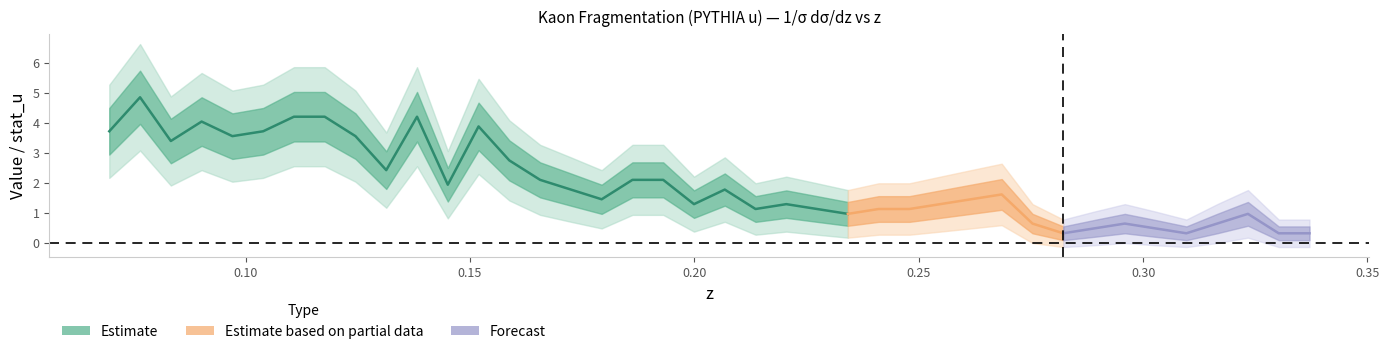

How many lines are shown in the chart?

1